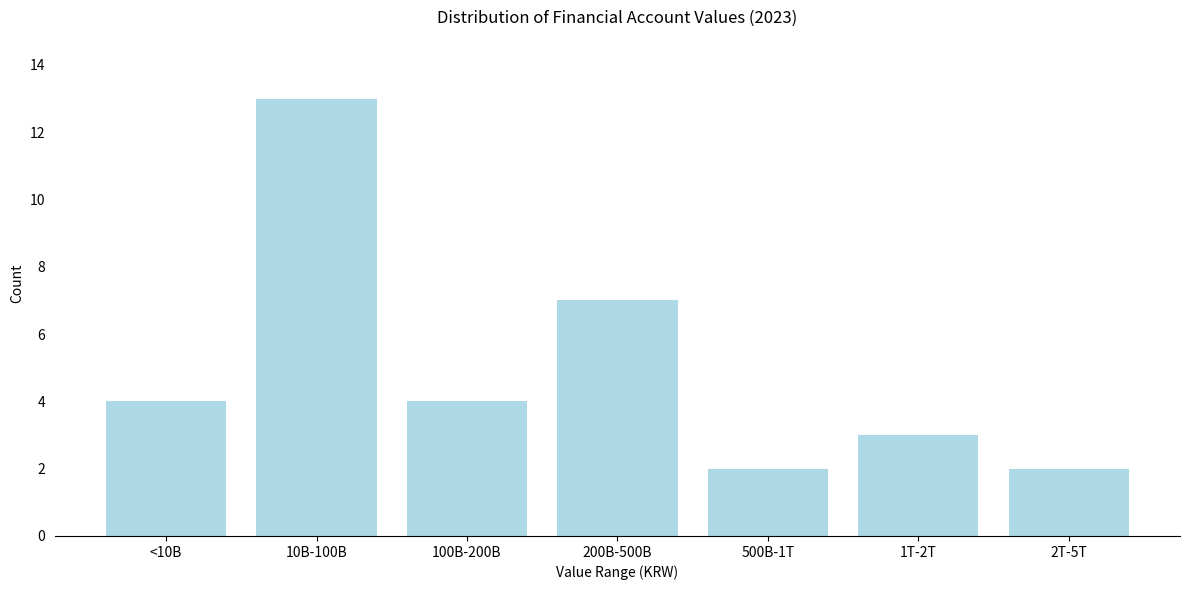

Reading left to right, extract all data points from this chart.

<10B=4	10B-100B=13	100B-200B=4	200B-500B=7	500B-1T=2	1T-2T=3	2T-5T=2